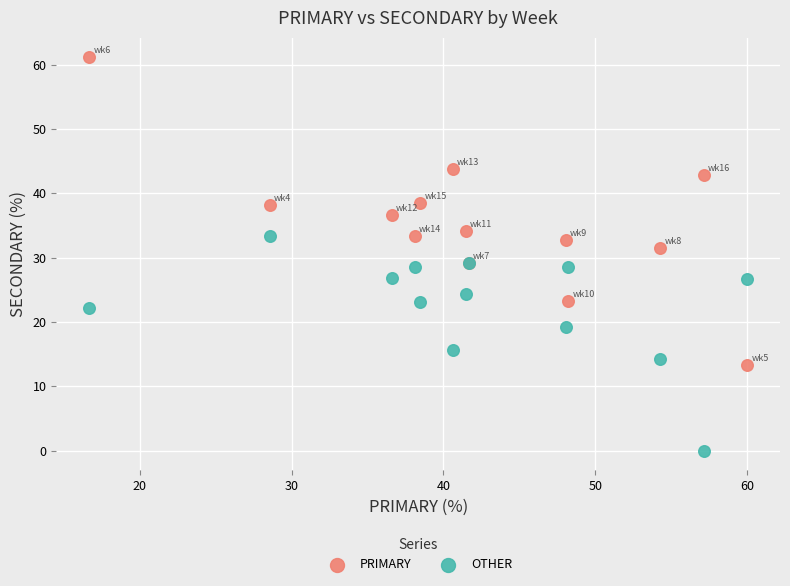

Which series reaches the minimum Y coordinate?

OTHER